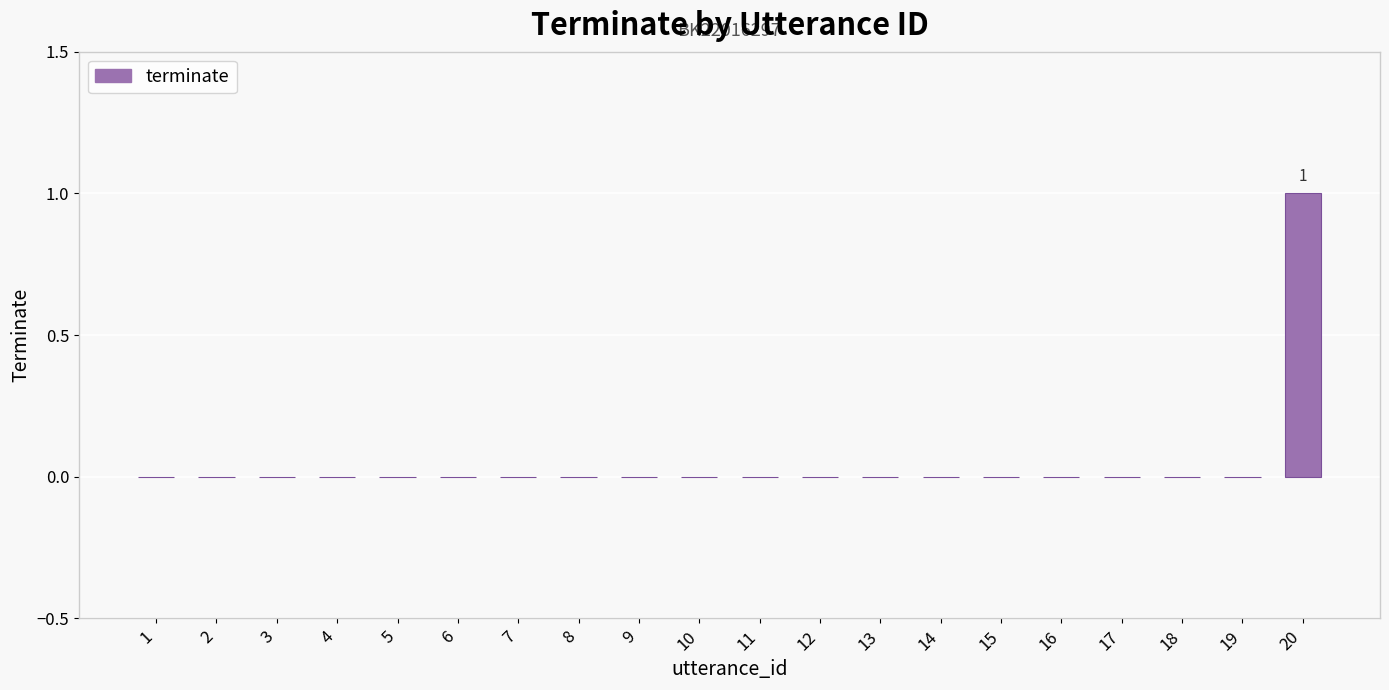

Are the bars horizontal?

No